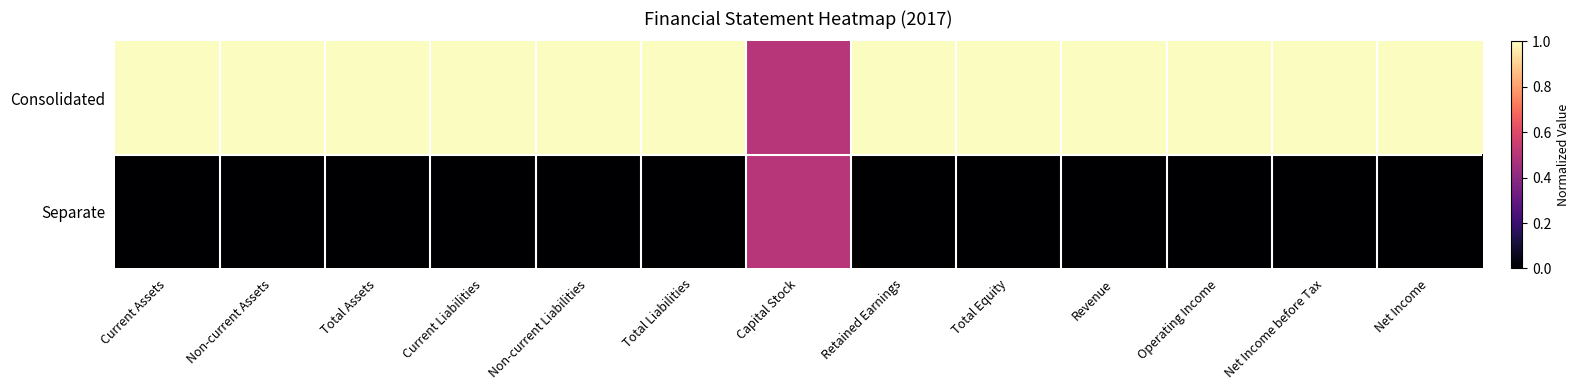

Which series has the largest total across all categories?

Consolidated